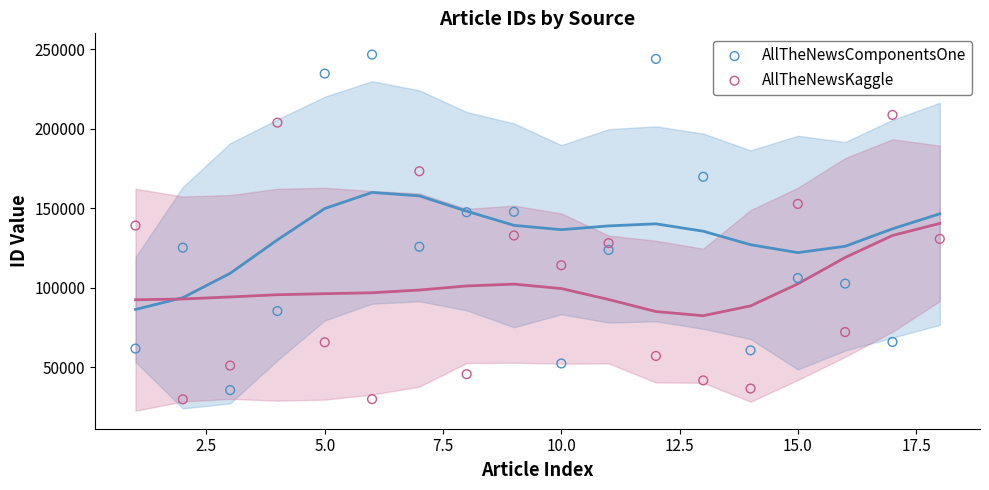

Which series reaches the maximum Y coordinate?

AllTheNewsComponentsOne